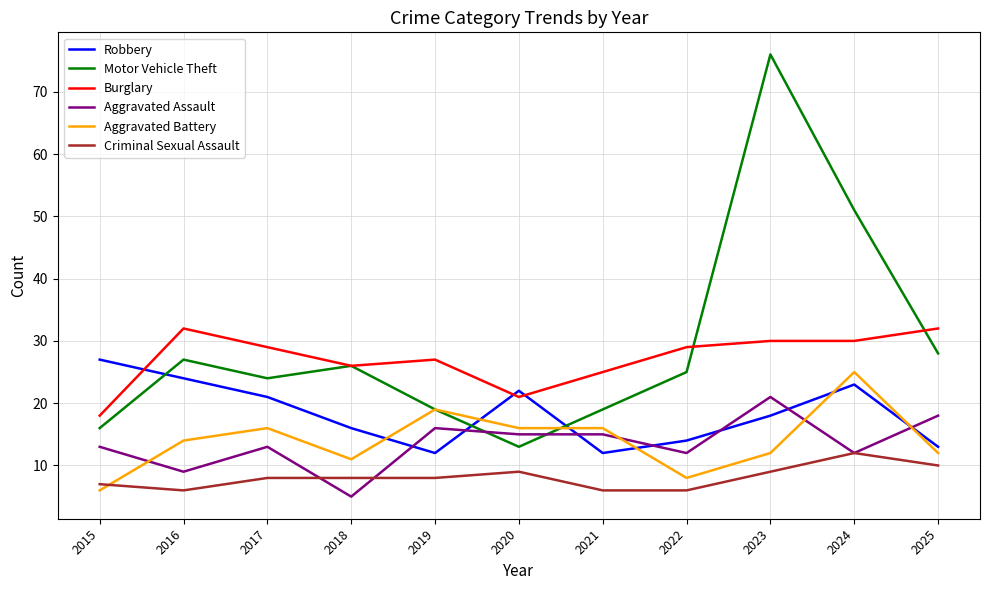

How many series are shown in this chart?

6